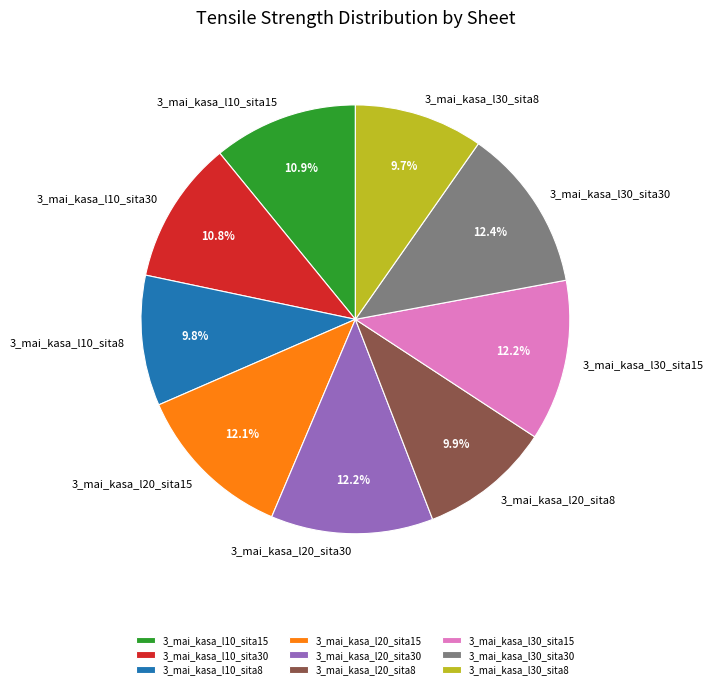

Do 3_mai_kasa_l10_sita15 and 3_mai_kasa_l10_sita30 together represent more than half of the pie?

No